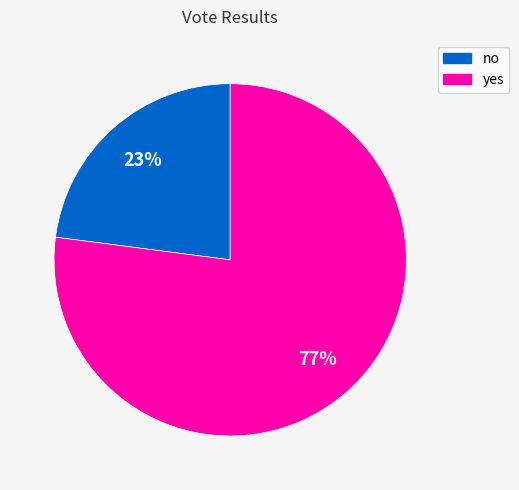

The yes slice represents 63% of the pie. True or false?

False